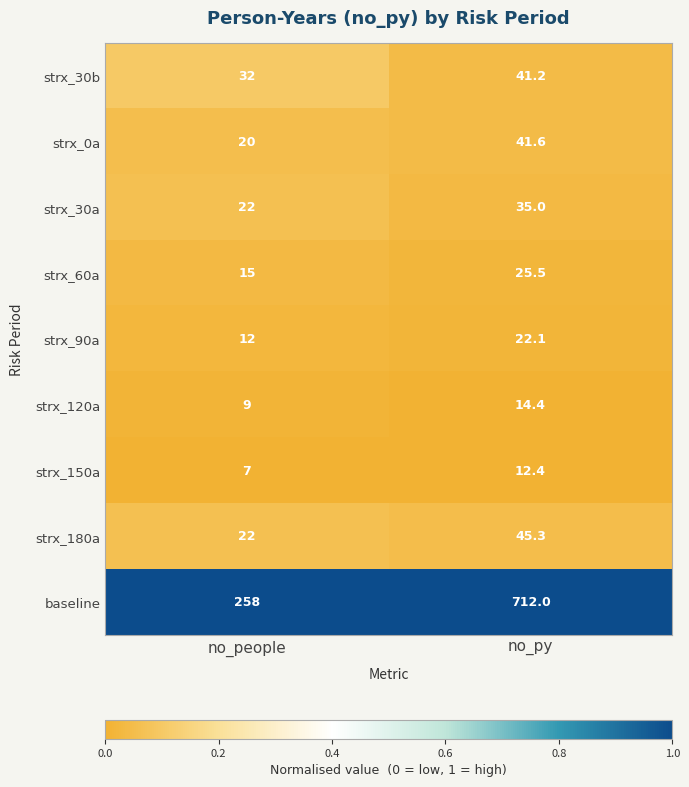

Rank the series by their maximum value, from highest to lowest.

baseline, strx_180a, strx_0a, strx_30b, strx_30a, strx_60a, strx_90a, strx_120a, strx_150a